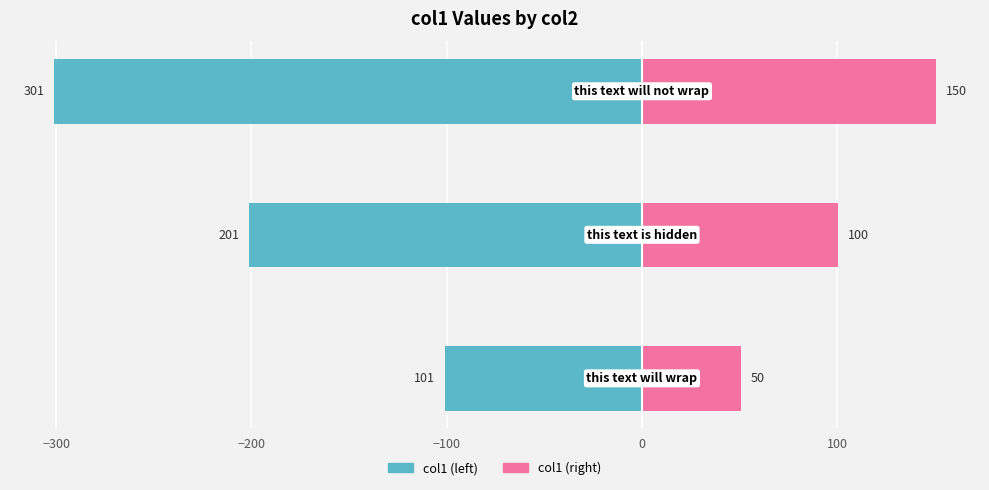

List the series in order of their peak value, highest first.

col1 (right), col1 (left)